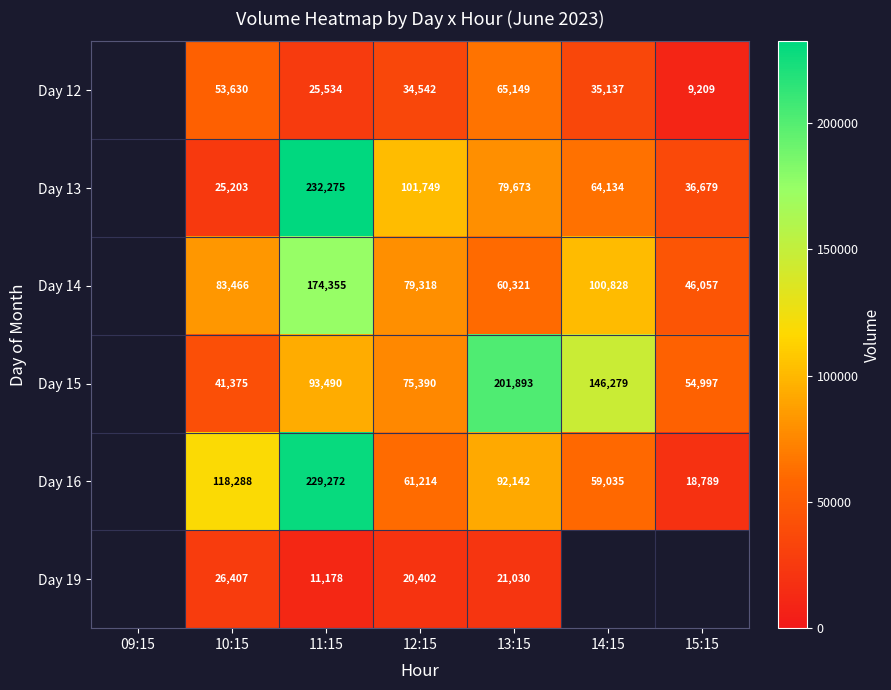

What is the minimum value shown in the chart?

9209.0